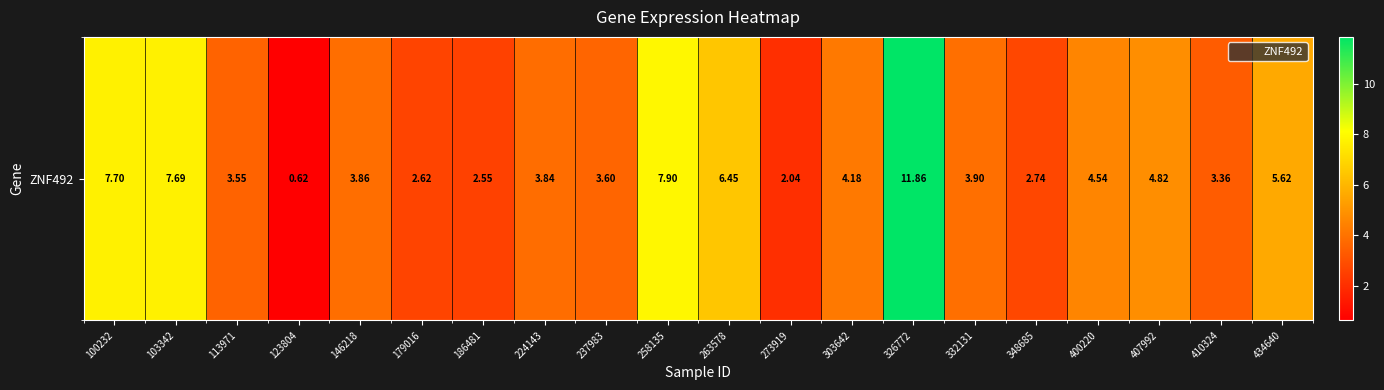

What value does the data have at 186481?

2.5